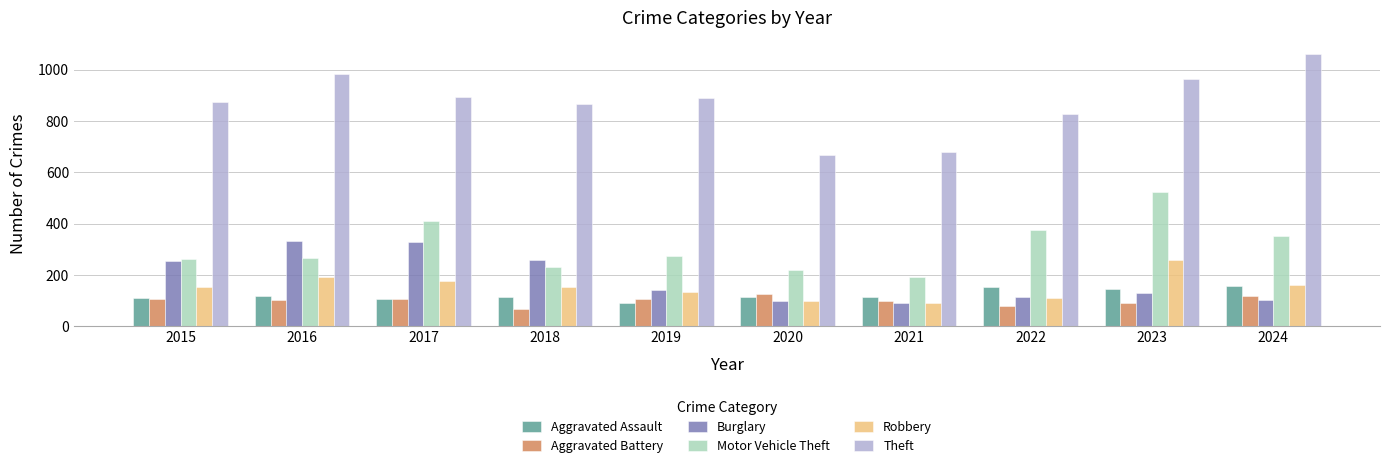

What is the sum of all Burglary values?

1853